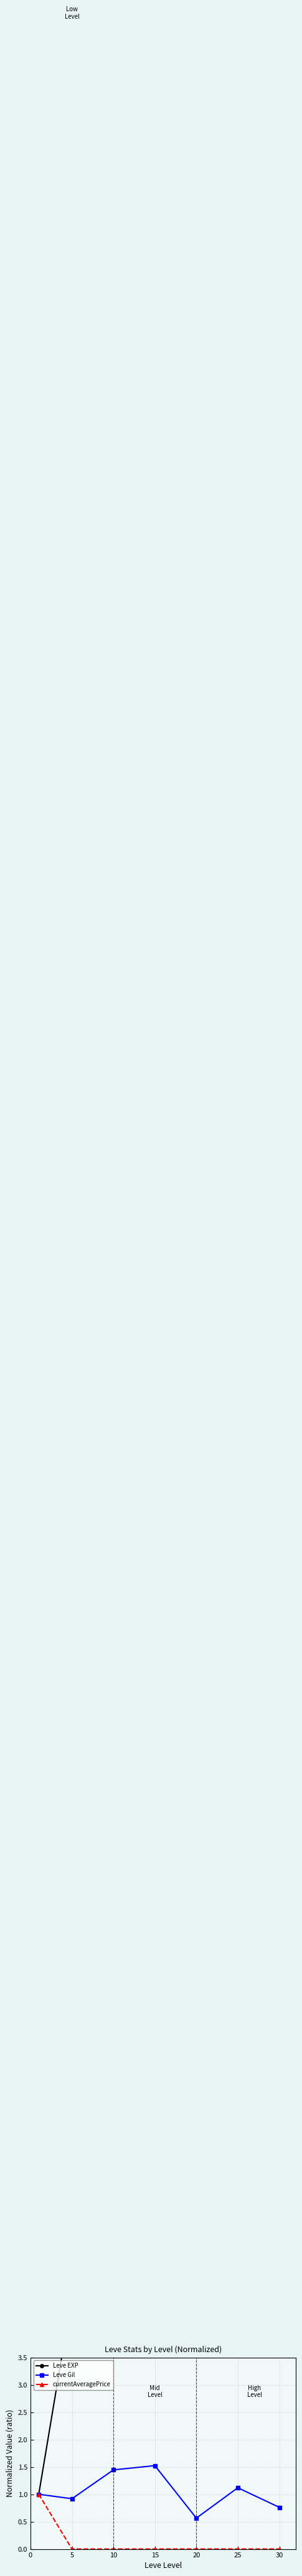

Which category has the lowest value in the currentAveragePrice series?

25